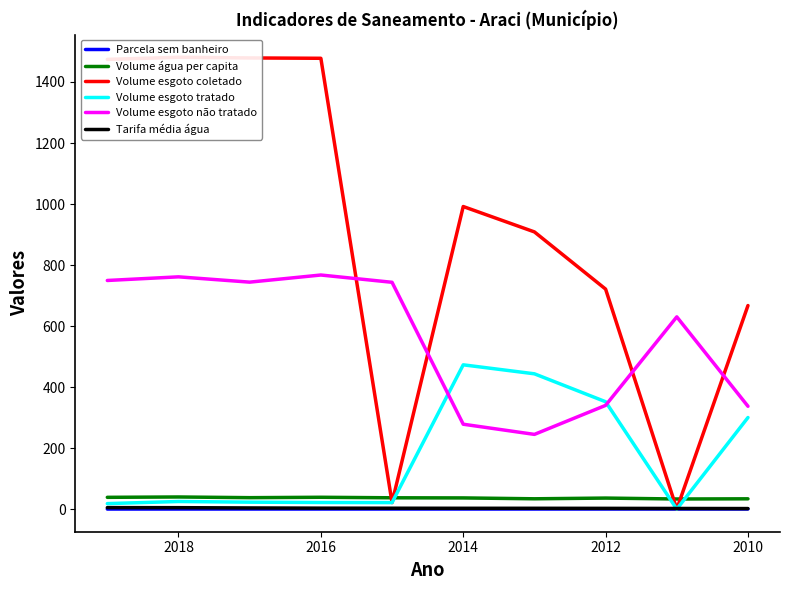

What is the sum of all Parcela sem banheiro values?

3.0